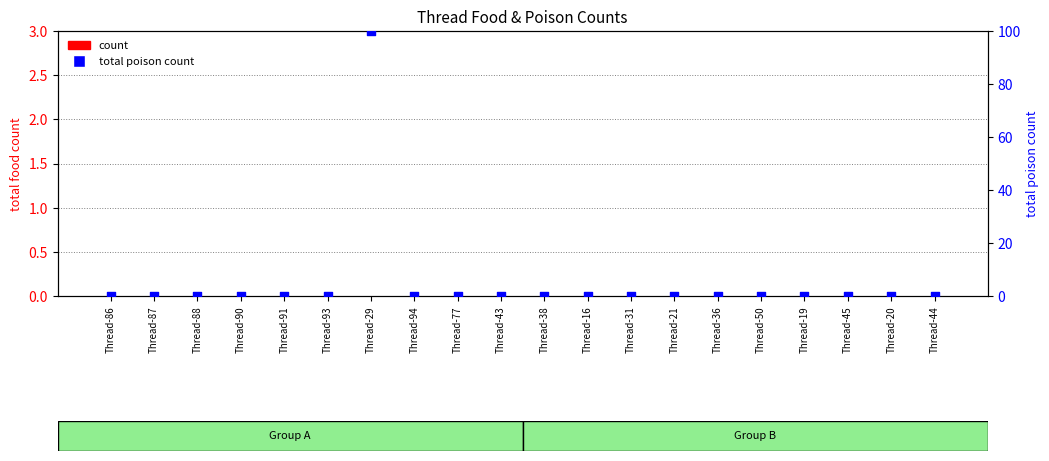

Which series has the largest Y range (max minus min)?

total poison count